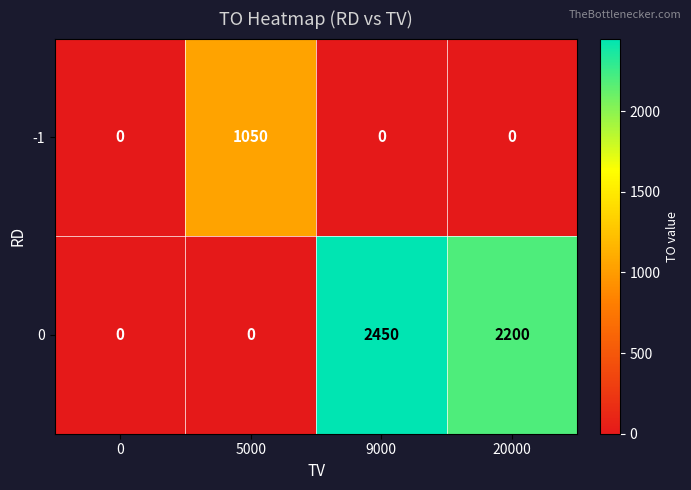

How many categories are shown in the chart?

4